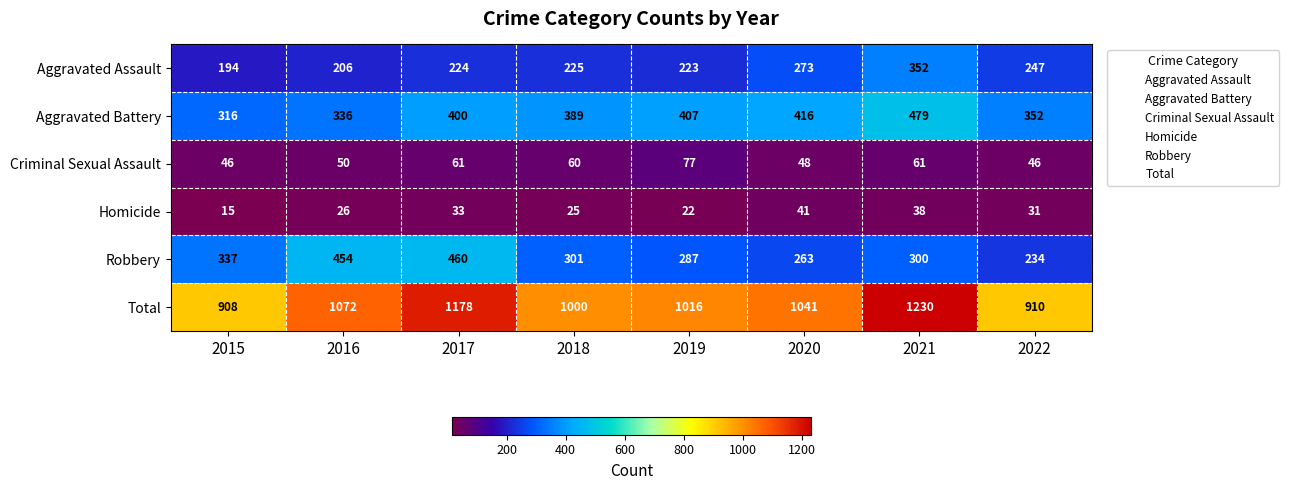

What is the sum of the Homicide values at 2022 and 2021?

69